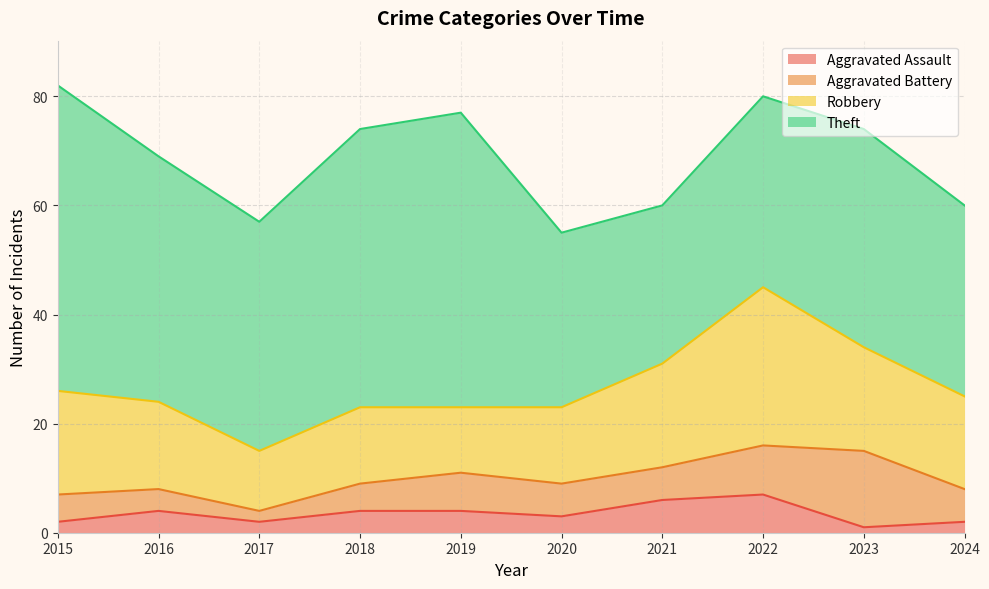

True or false: Aggravated Assault and Aggravated Battery cross at least once.

False